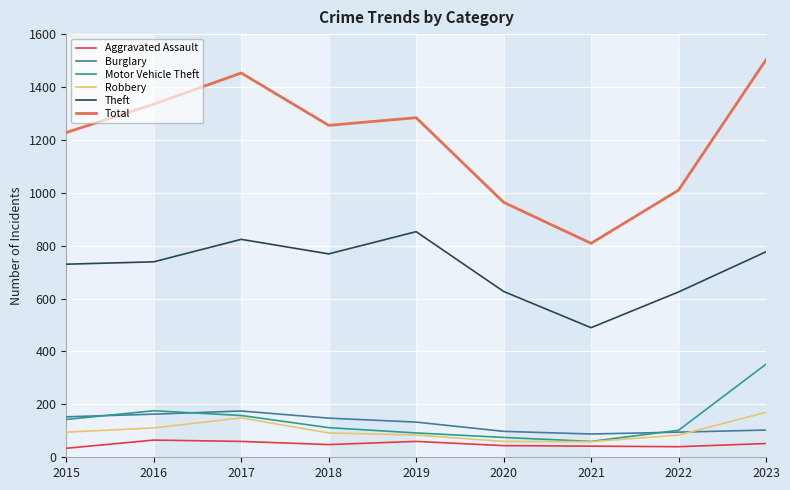

What is the difference between the maximum and minimum values in the Aggravated Assault series?

31